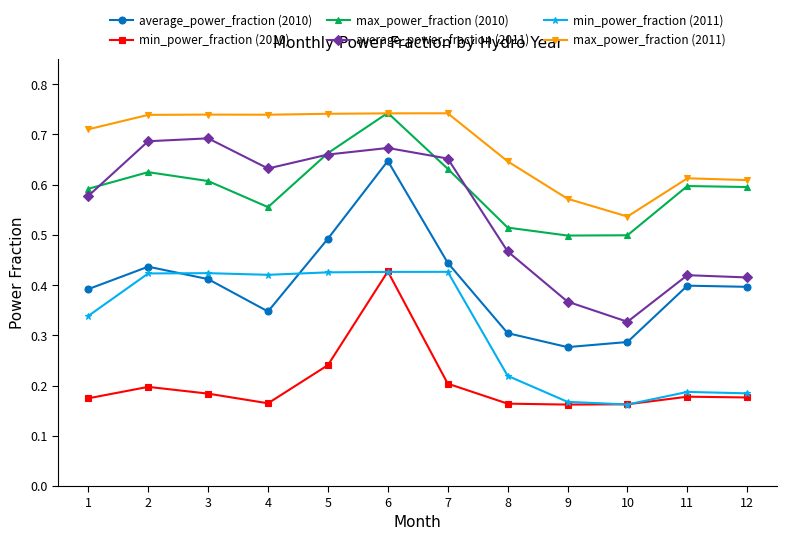

The min_power_fraction (2011) series shows 0.4 at 2. True or false?

True